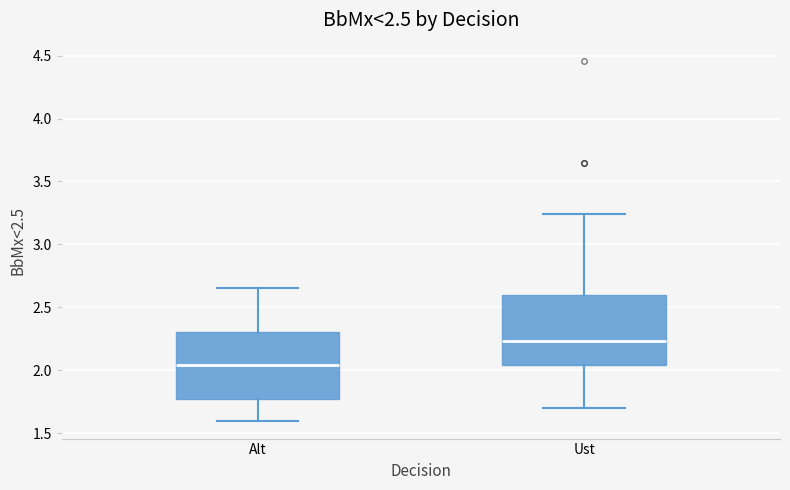

Reading left to right, read every box against the y-axis: the position of its median line, the range the box covers, and the ends of its whiskers. The values are not printed on the chart, so give them approximately, as read against the axis.

Alt: median 2.05, box 1.75 to 2.30, whiskers 1.60 to 2.65
Ust: median 2.25, box 2.05 to 2.60, whiskers 1.70 to 3.25